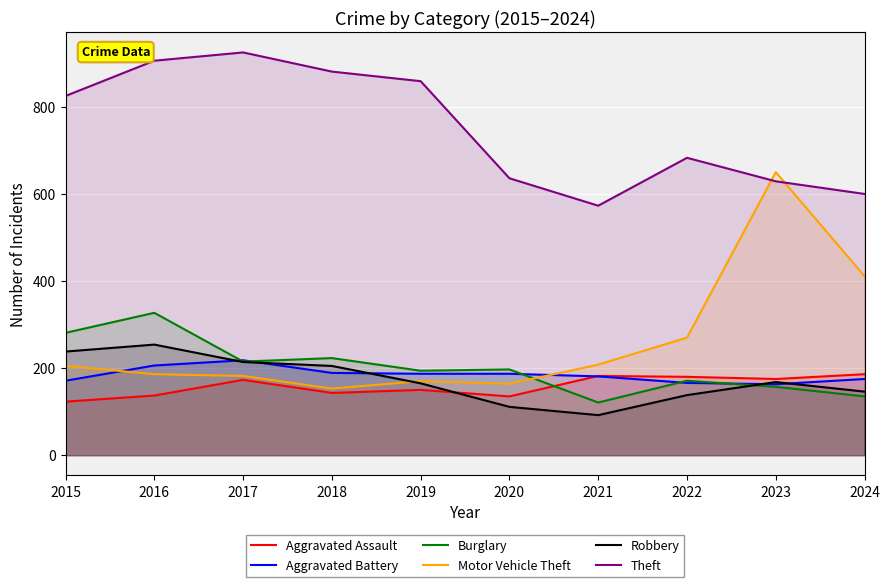

What is the difference between the Motor Vehicle Theft values at 2016 and 2022?

84